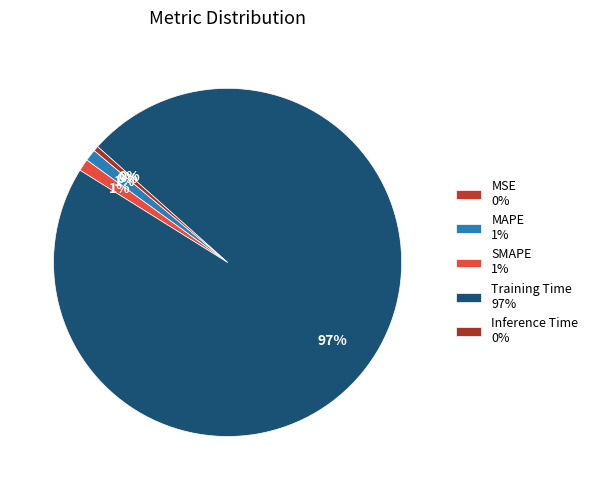

Rank the categories by value from lowest to highest.

MSE, Inference Time, MAPE, SMAPE, Training Time